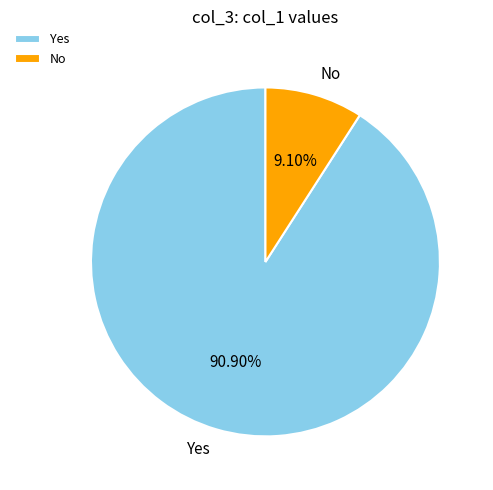

Rank the categories by value from highest to lowest.

Yes, No